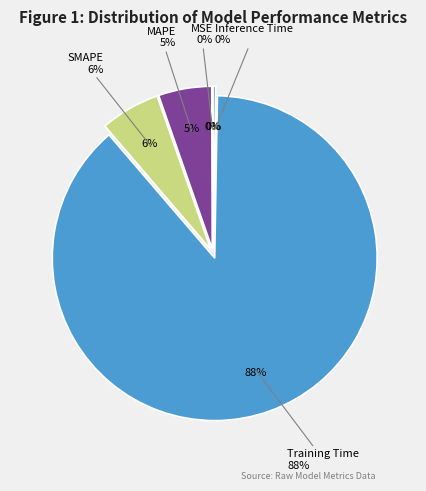

How many segments does this pie chart have?

5